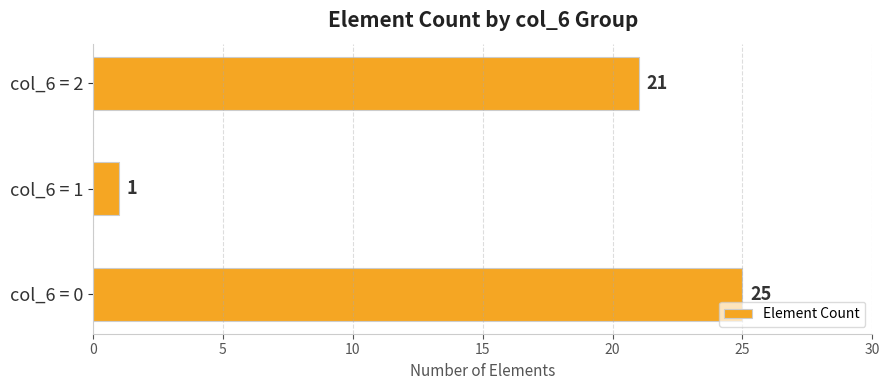

Which has a higher value, col_6 = 2 or col_6 = 0?

col_6 = 0